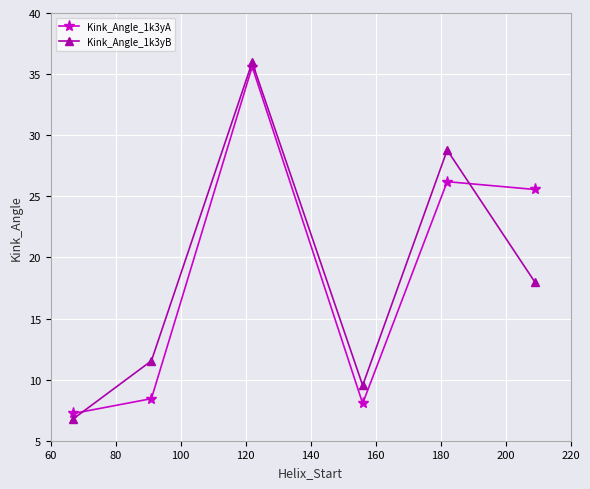

What are all the series names shown in the legend?

Kink_Angle_1k3yA, Kink_Angle_1k3yB